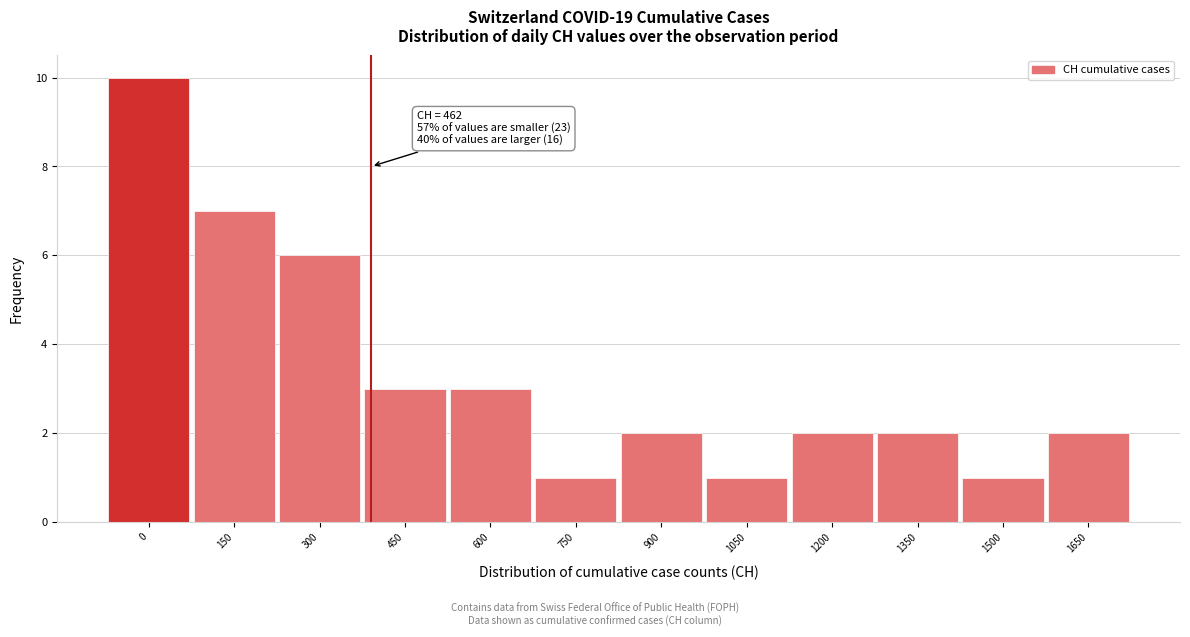

Reading left to right, transcribe all the data shown in this chart.

0=10	150=7	300=6	450=3	600=3	750=1	900=2	1050=1	1200=2	1350=2	1500=1	1650=2